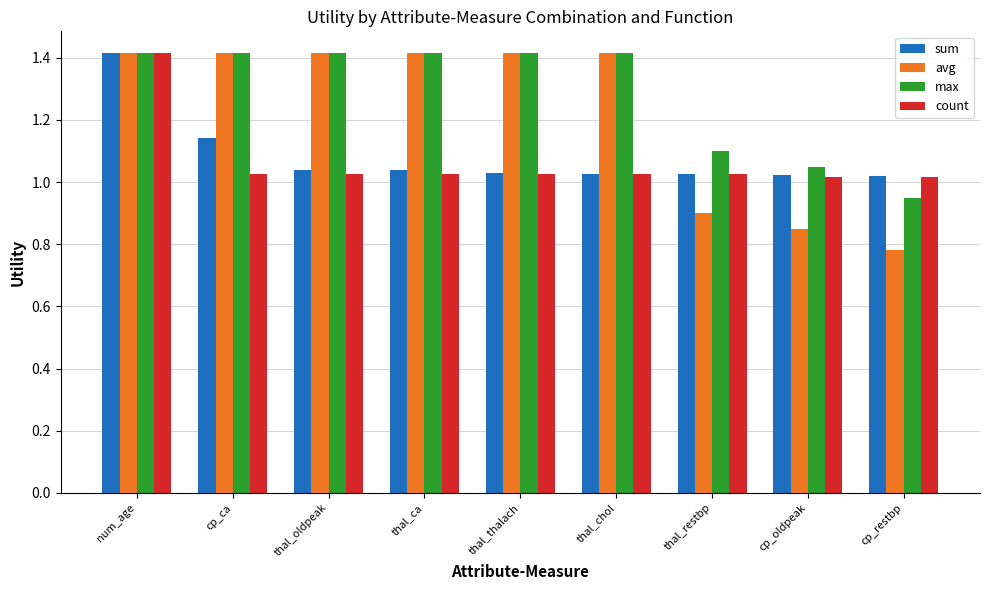

Which series has the largest range (max minus min)?

avg